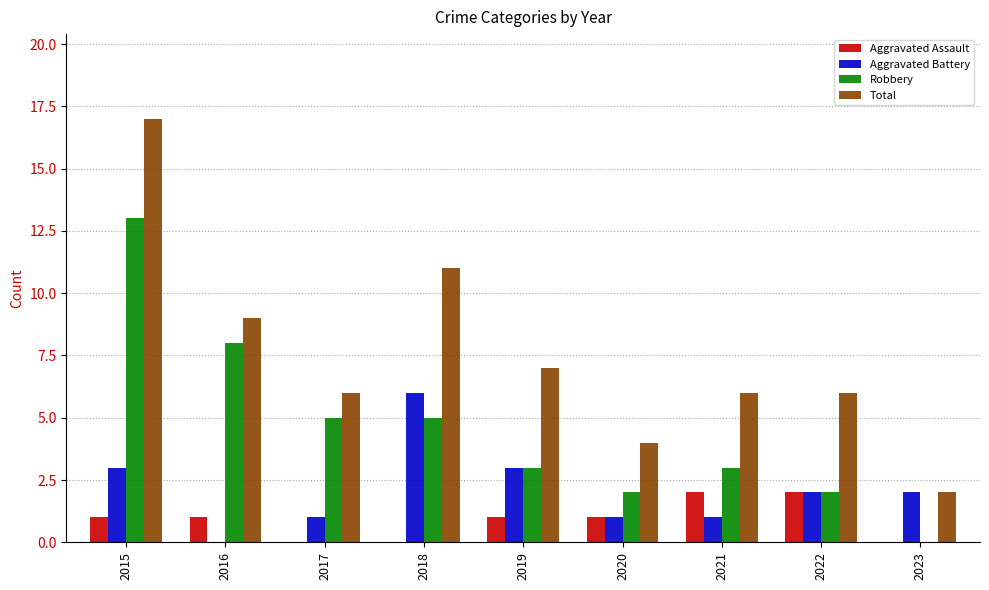

How many positive values does the Robbery series have?

8